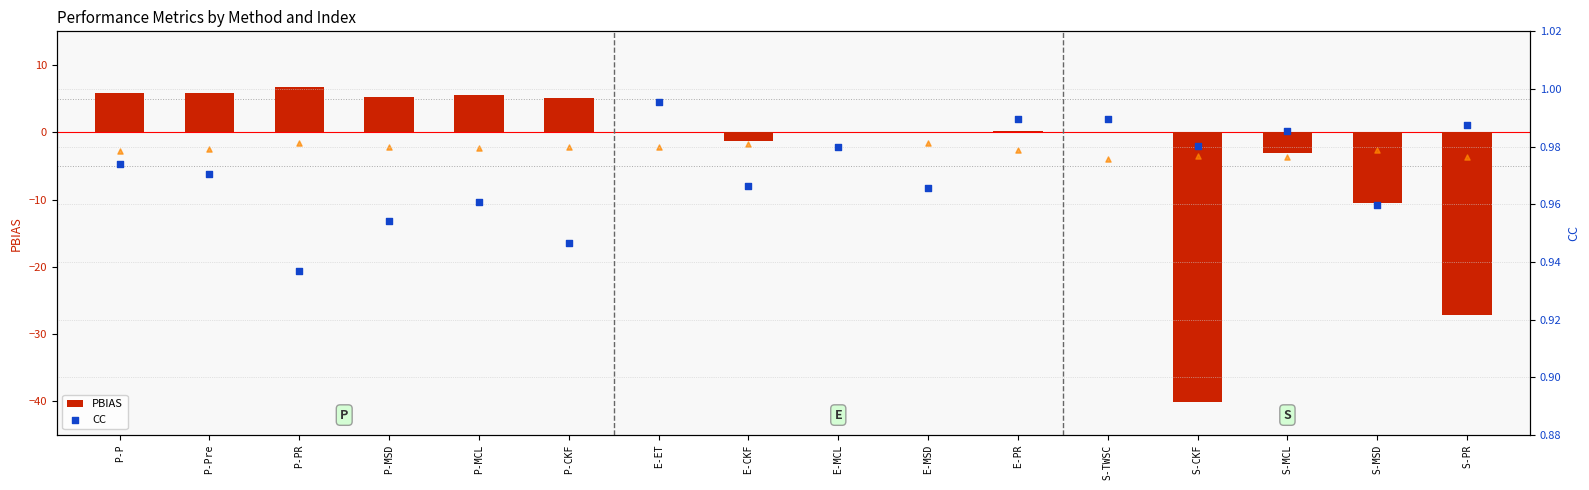

Is it true that PBIAS equals 5.1 at P-CKF?

True